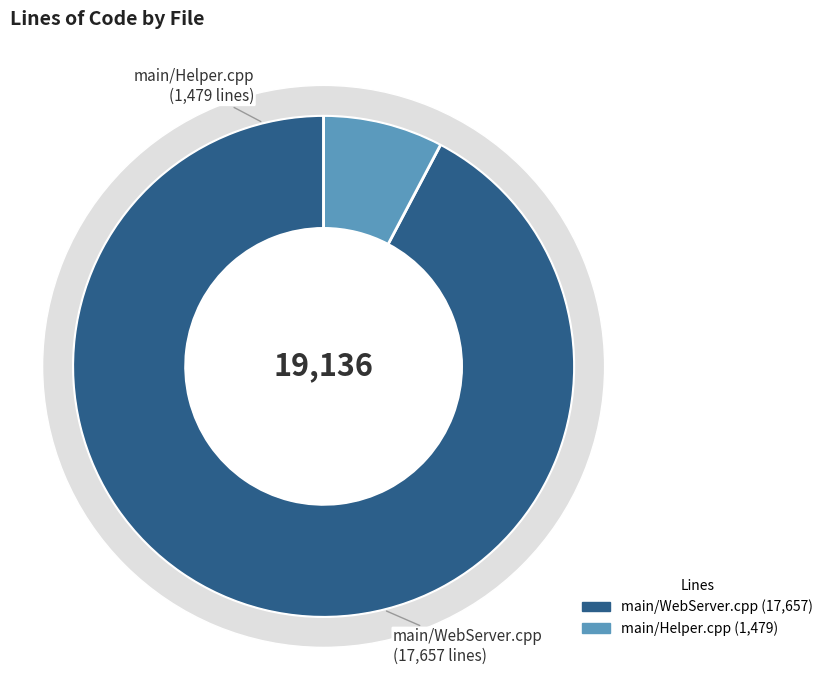

To the nearest percent, what portion does main/WebServer.cpp represent?

92%